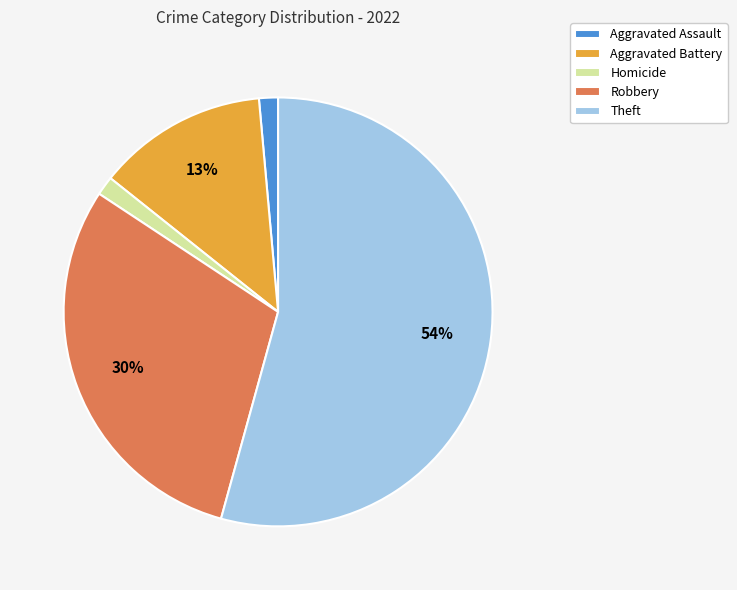

Does any single category account for the majority?

Yes